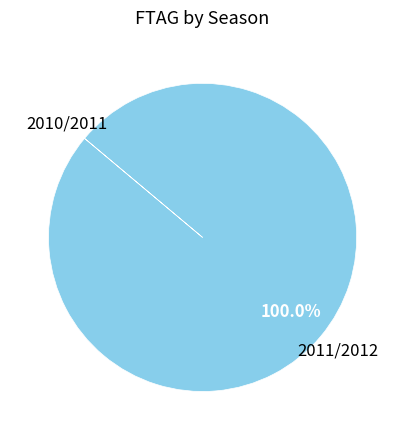

To the nearest percent, what is the difference between the 2011/2012 and 2010/2011 slice percentages?

100%